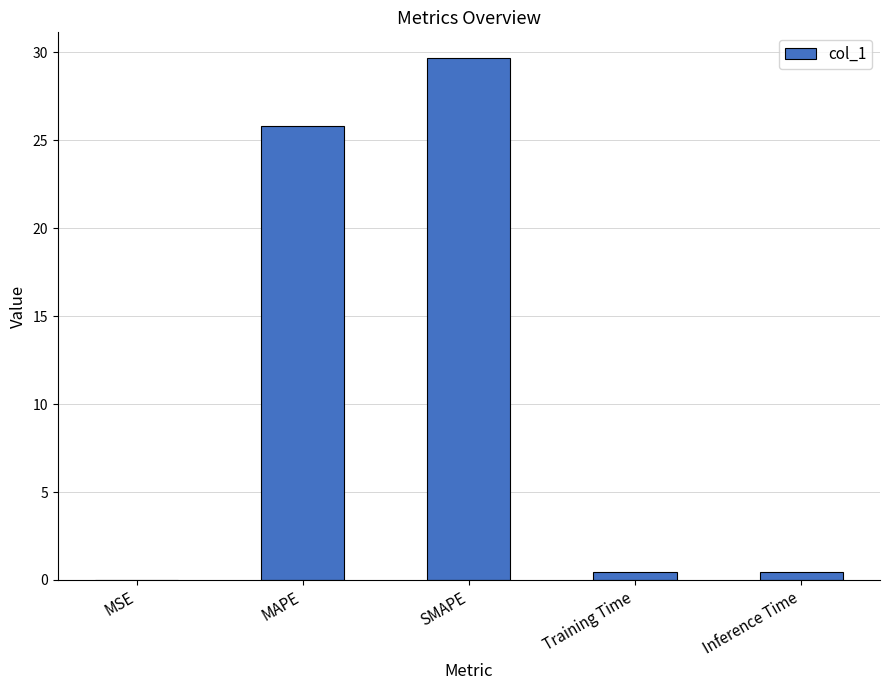

Between Training Time and MAPE, which is larger?

MAPE